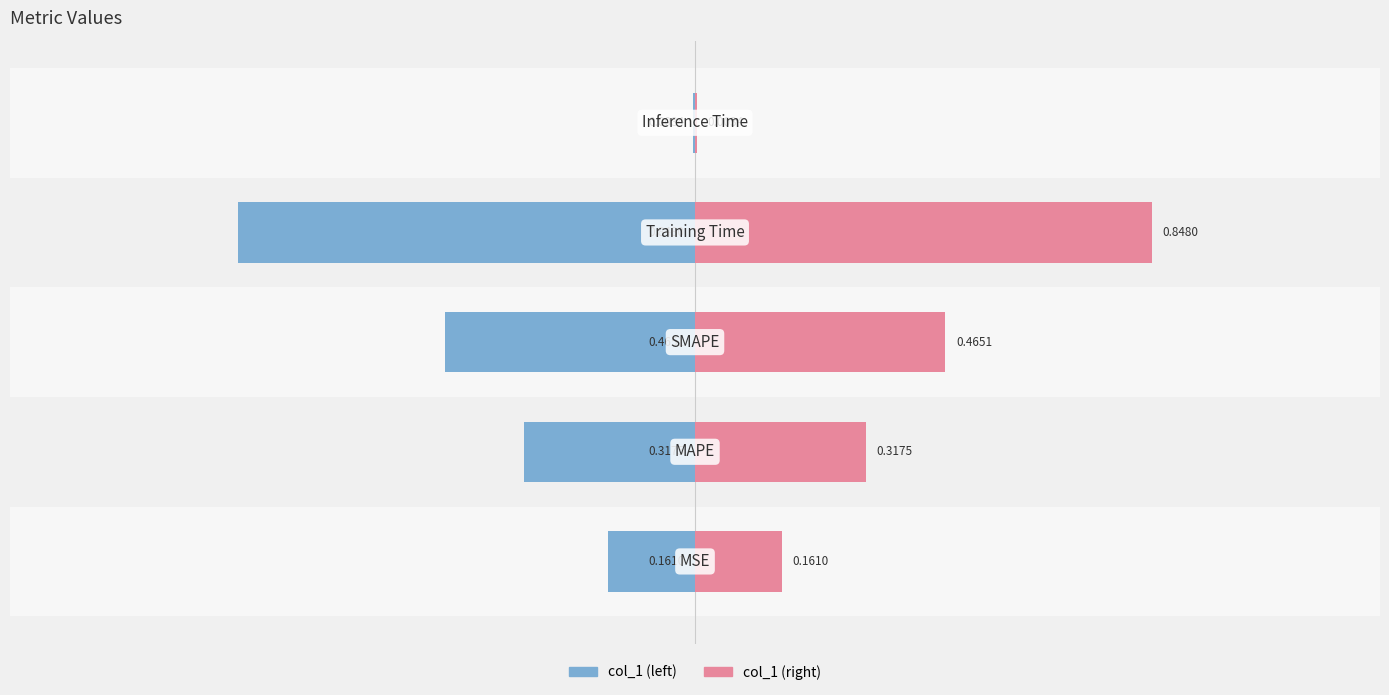

Rank the series by their average value, from lowest to highest.

col_1 (left), col_1 (right)